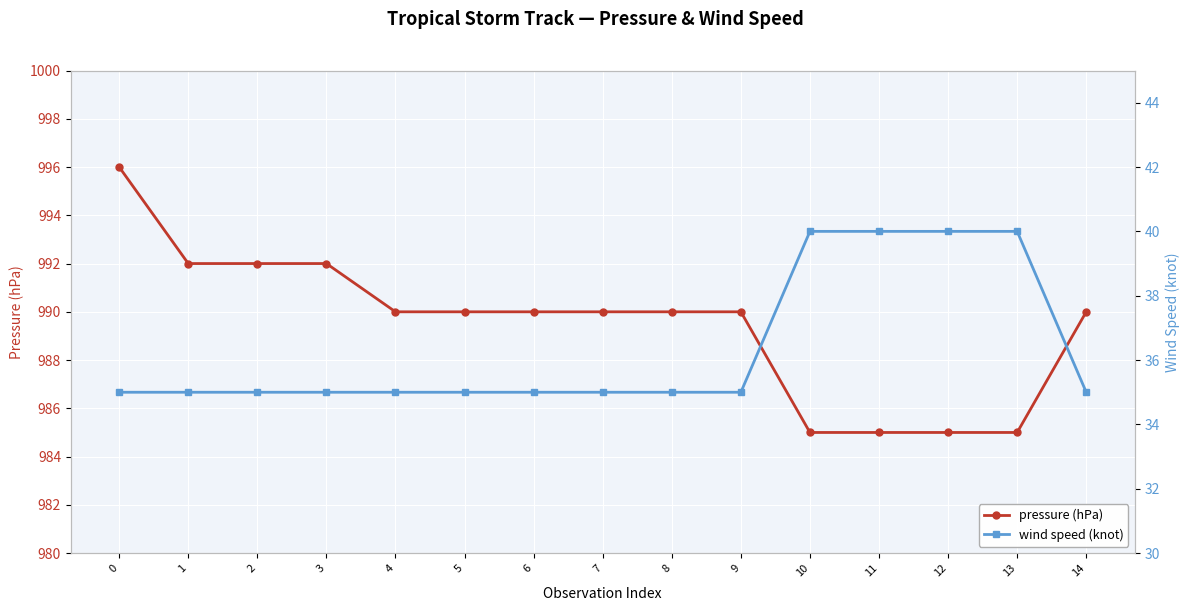

What is the difference between the highest and lowest values at 9?

955